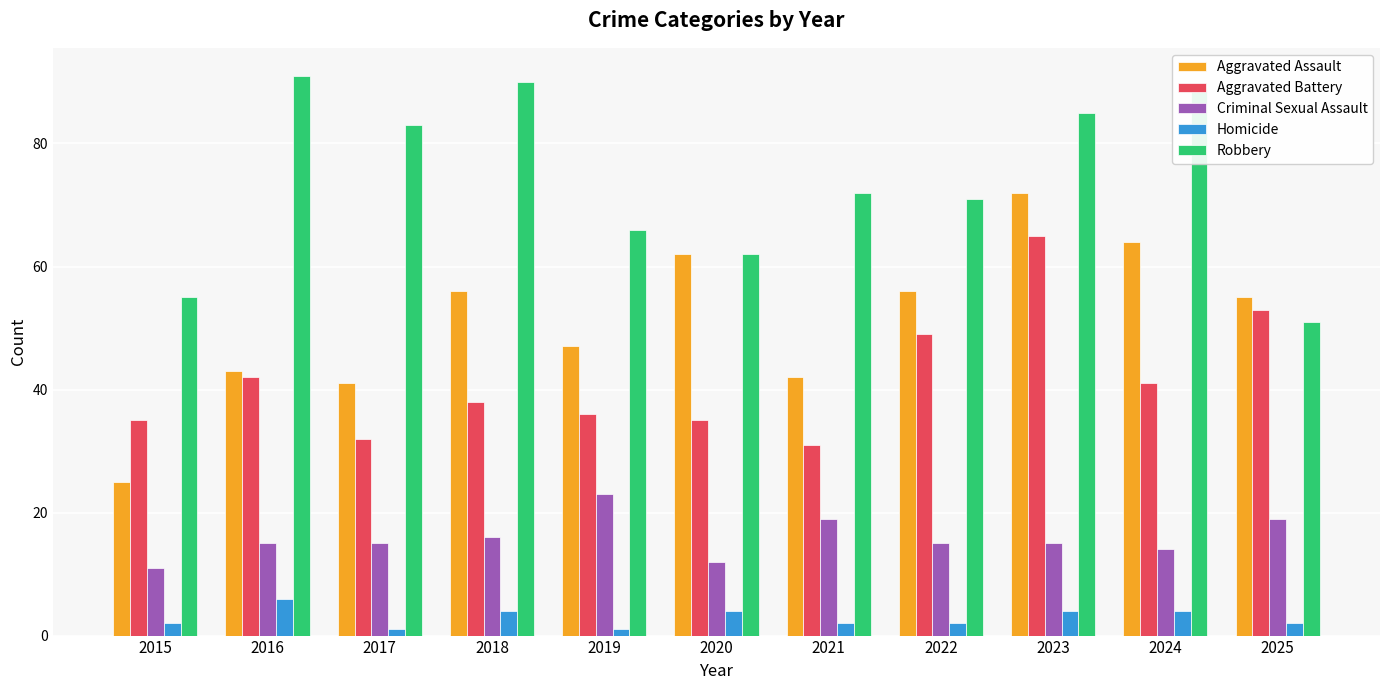

Where does the Aggravated Assault series first go above 55?

2018